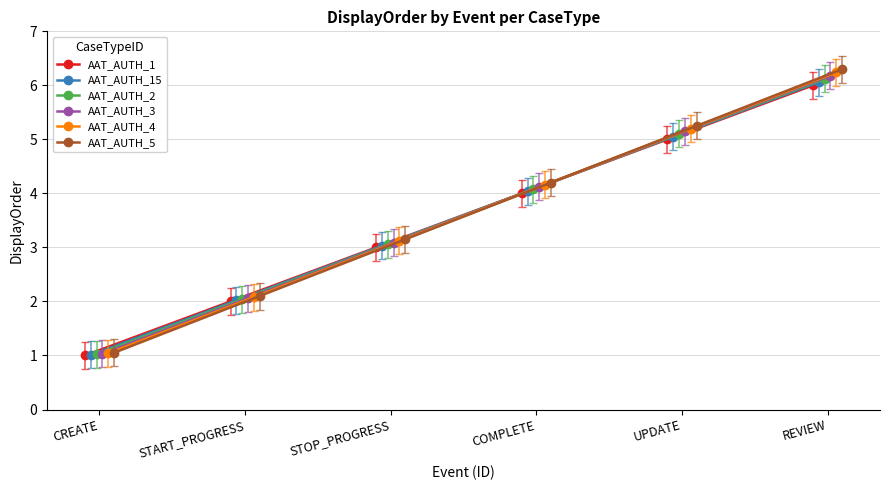

Is it true that AAT_AUTH_2 equals 5.1 at UPDATE?

True